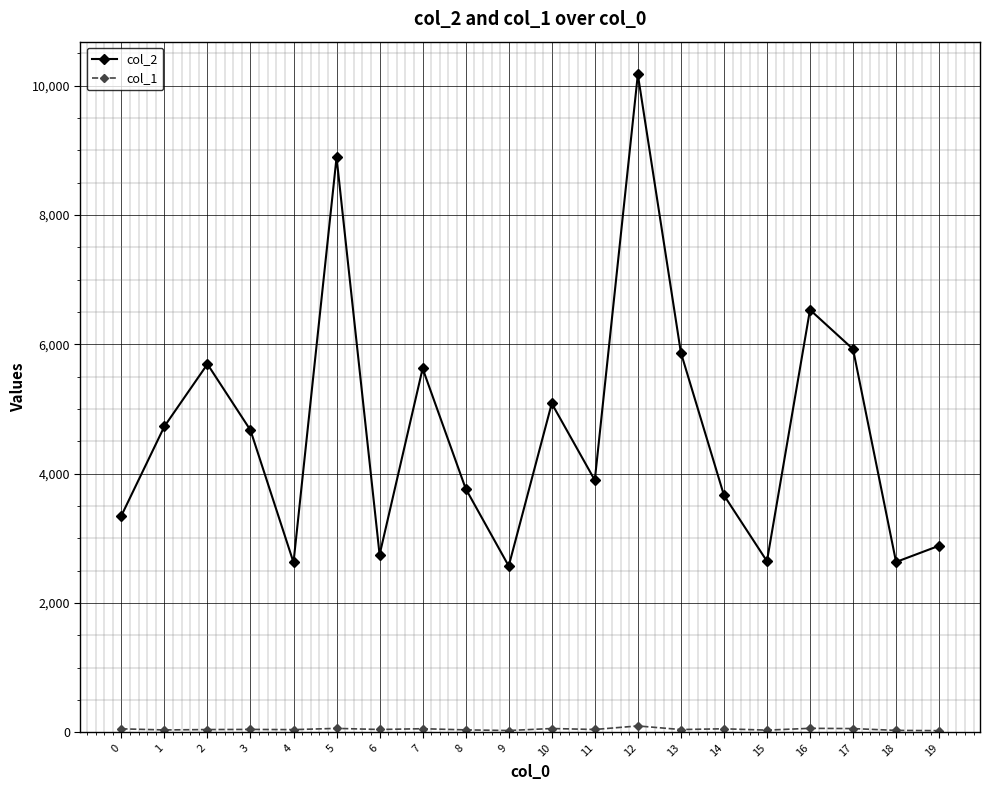

How many series are shown in this chart?

2